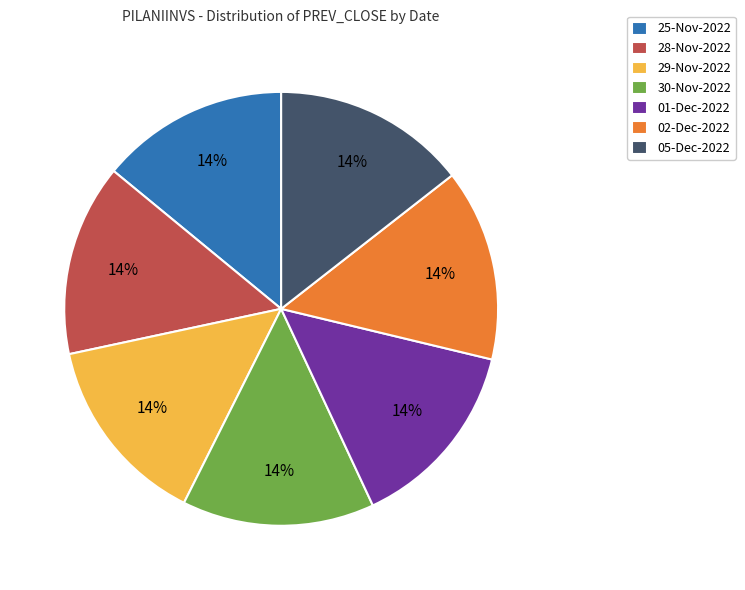

Is it true that 01-Dec-2022 is 24% of the pie?

False